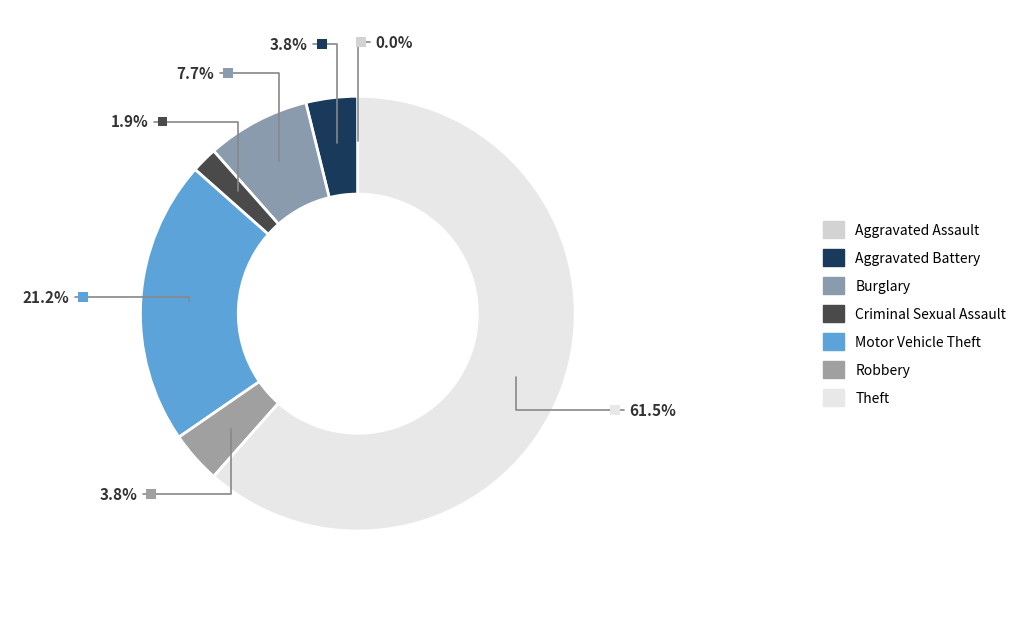

To the nearest percent, what is the combined percentage of Aggravated Battery and Motor Vehicle Theft?

25%